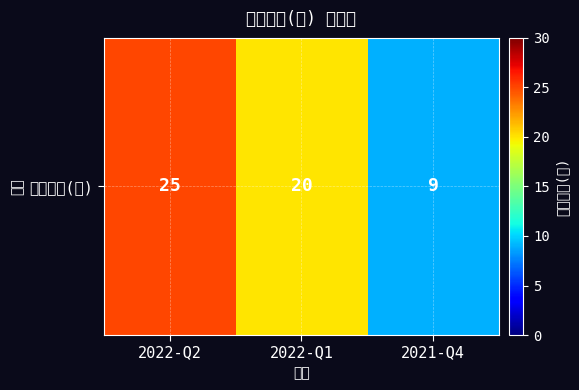

What is the sum of all values?

54